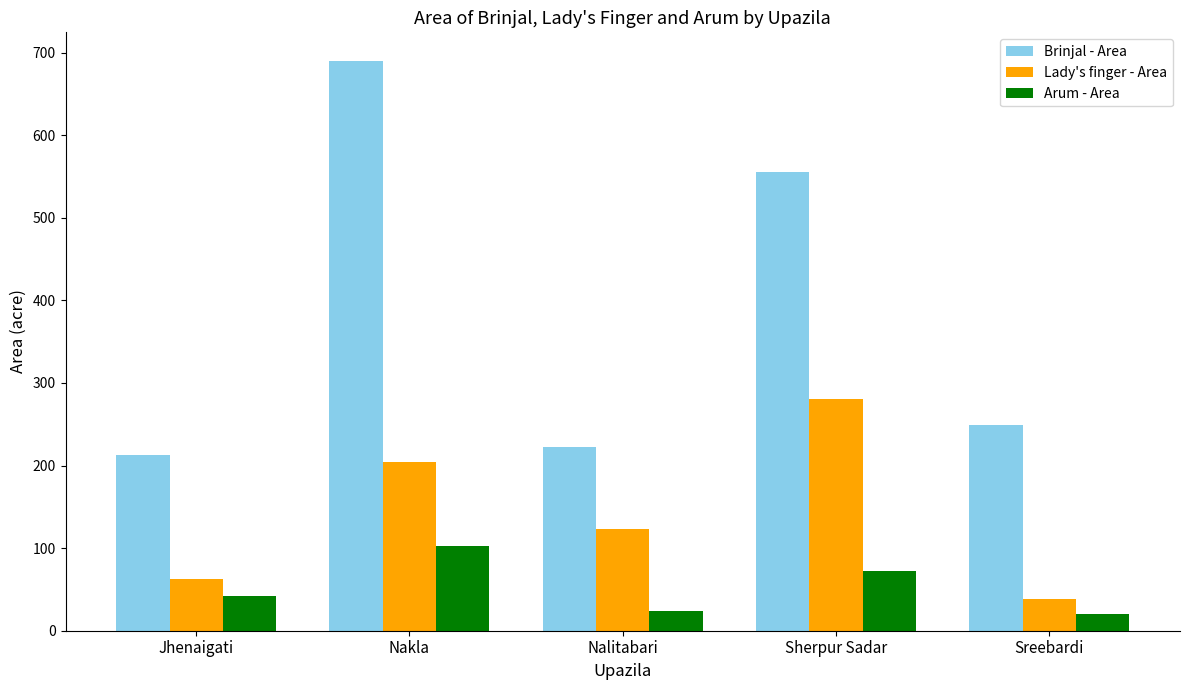

The value of Lady's finger - Area at Sherpur Sadar is 138. True or false?

False